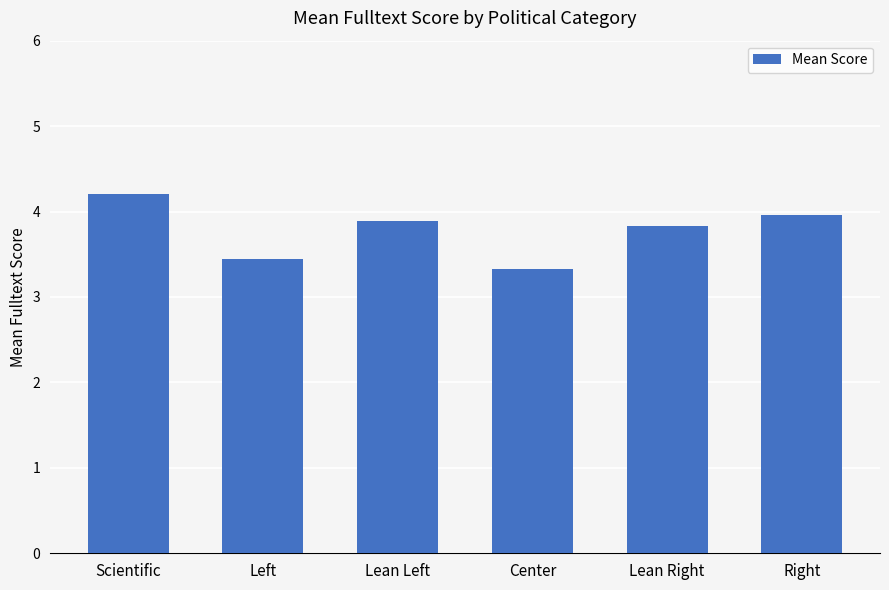

What is the value of the 2nd bar from the left?

3.4